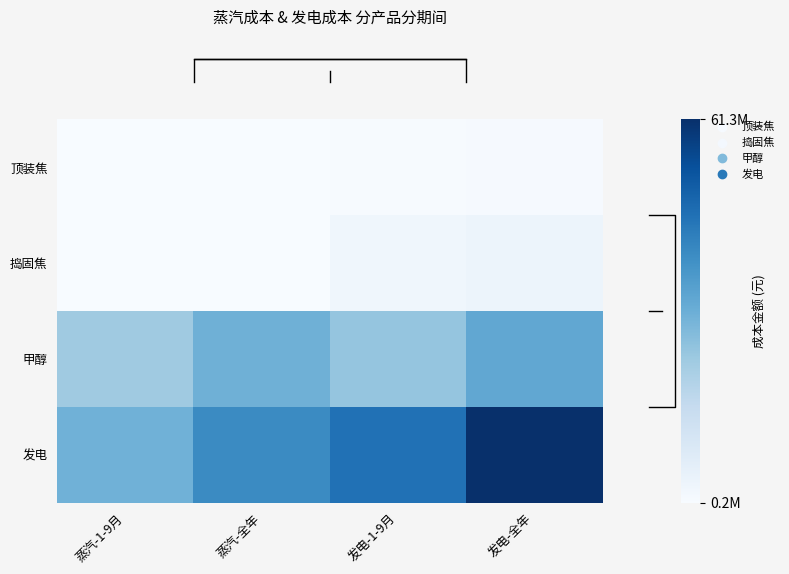

Reading left to right, list all the values displayed in this chart.

row_0: 蒸汽-1-9月=182606.8	蒸汽-全年=243475.7	发电-1-9月=624585.9	发电-全年=832781.2
row_1: 蒸汽-1-9月=227990.4	蒸汽-全年=303987.2	发电-1-9月=2486552.9	发电-全年=3315403.8
row_2: 蒸汽-1-9月=22632758.9	蒸汽-全年=30177011.9	发电-1-9月=24370545.8	发电-全年=32494061.1
row_3: 蒸汽-1-9月=29887875.8	蒸汽-全年=39850501.0	发电-1-9月=45962855.0	发电-全年=61283806.7